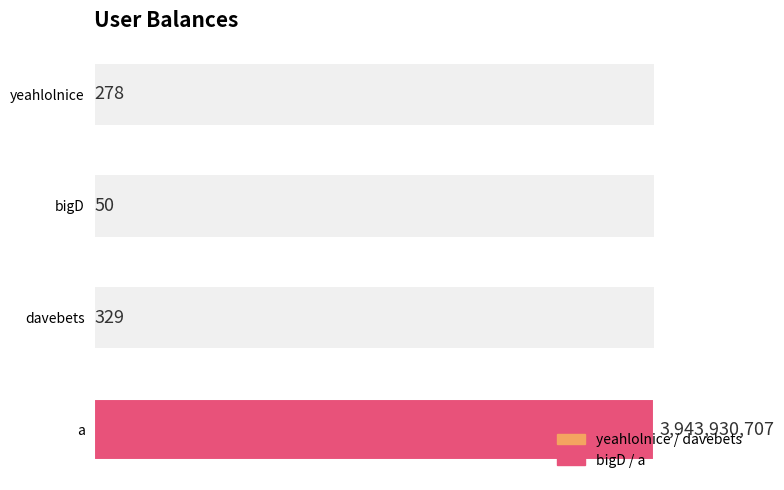

What is the difference between the maximum and minimum values?

3943930657